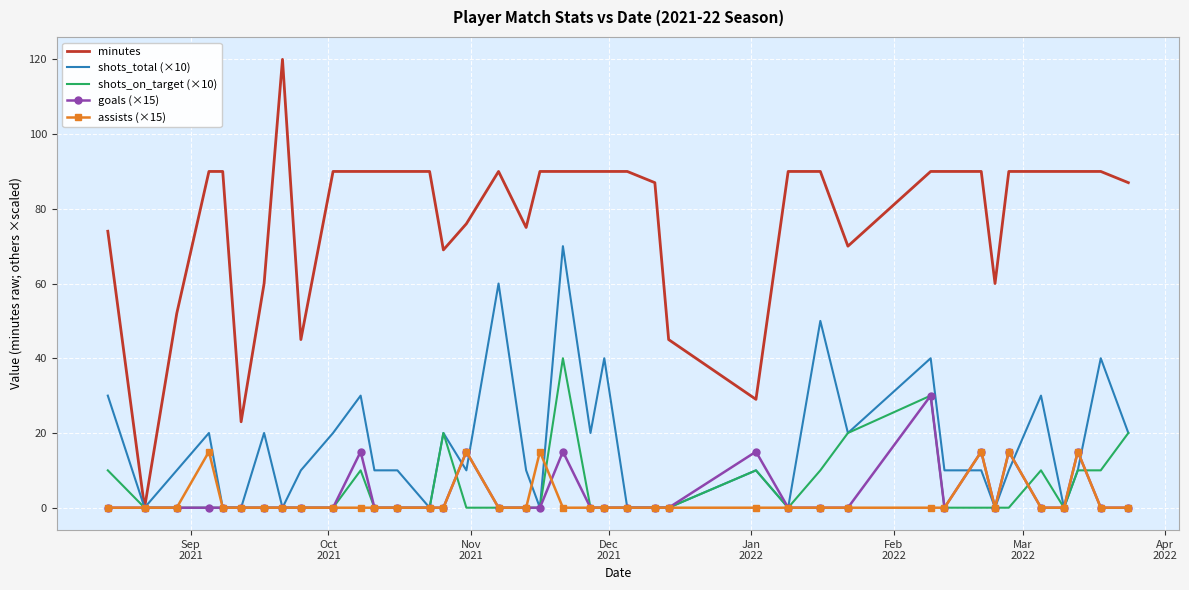

Which series has the largest total across all categories?

minutes